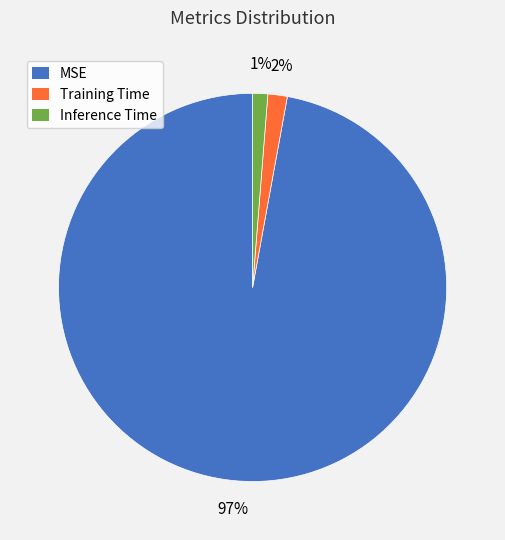

Between Training Time and MSE, which is larger?

MSE